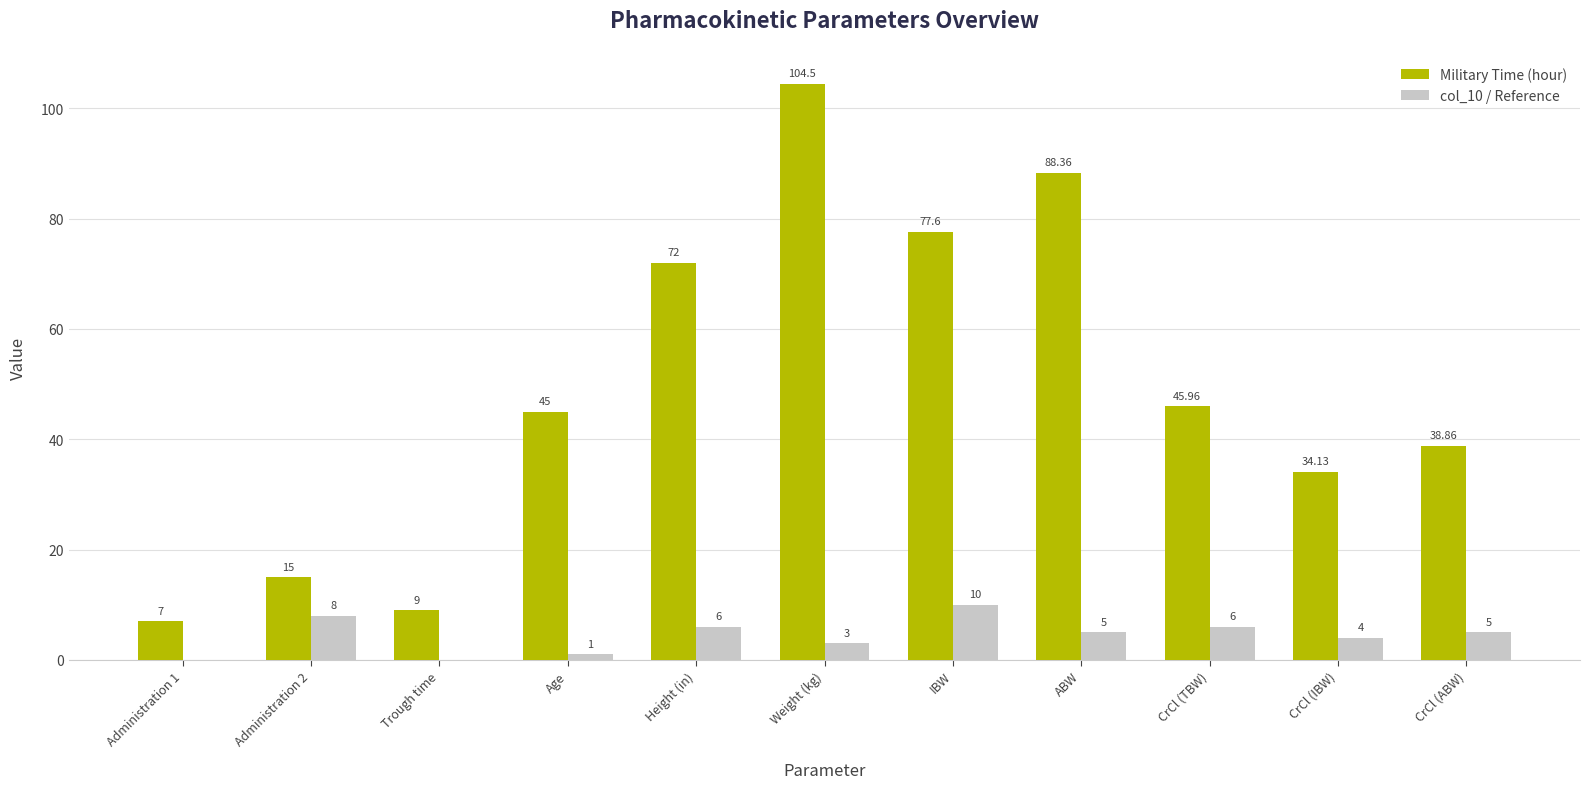

Which series has the largest total across all categories?

Military Time (hour)